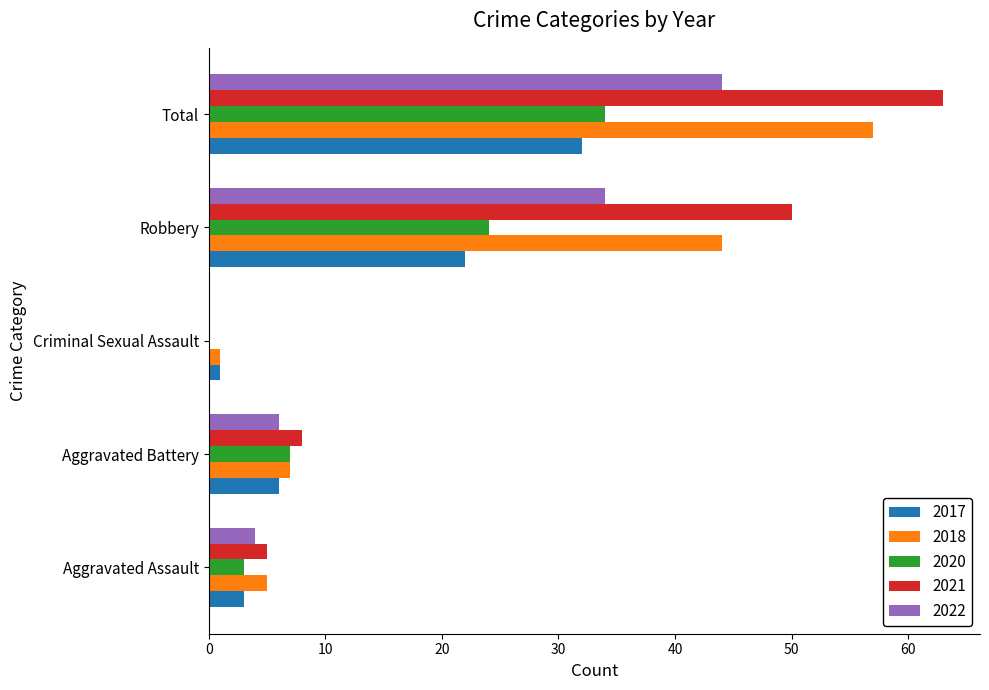

What is the maximum value shown in the chart?

63